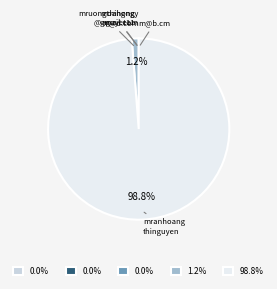

Does any single category account for the majority?

Yes